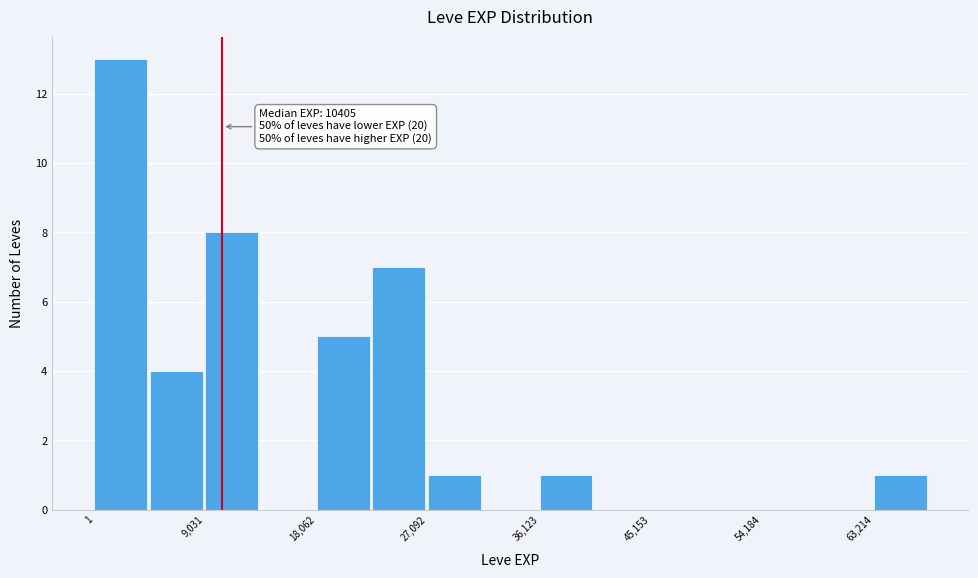

Which range on the x-axis has the tallest bar?

0 to 5000